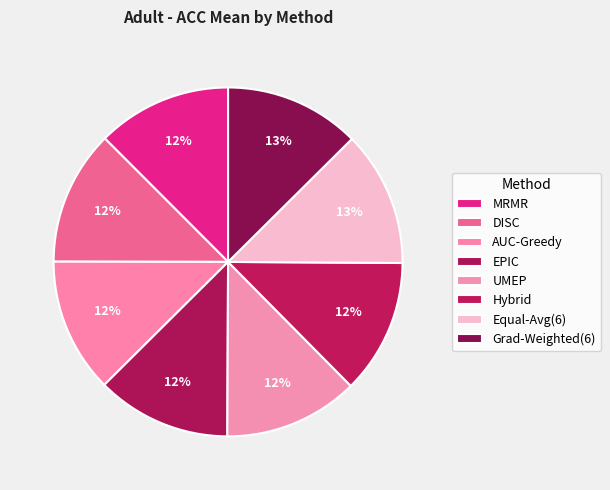

Is EPIC the majority of the pie?

No